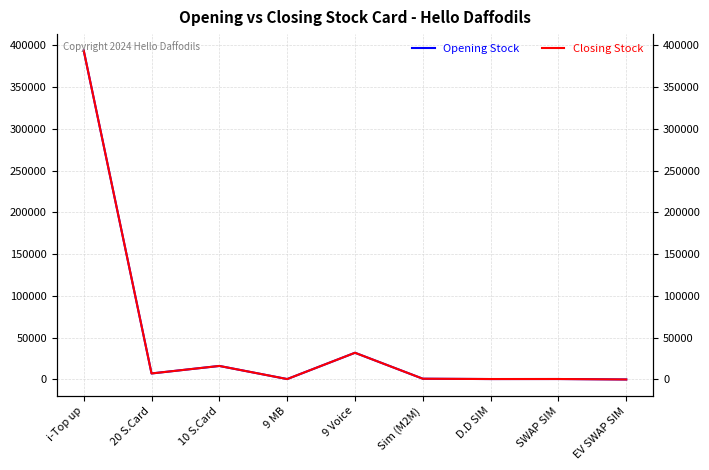

At how many categories does at least one series exceed 259398?

1